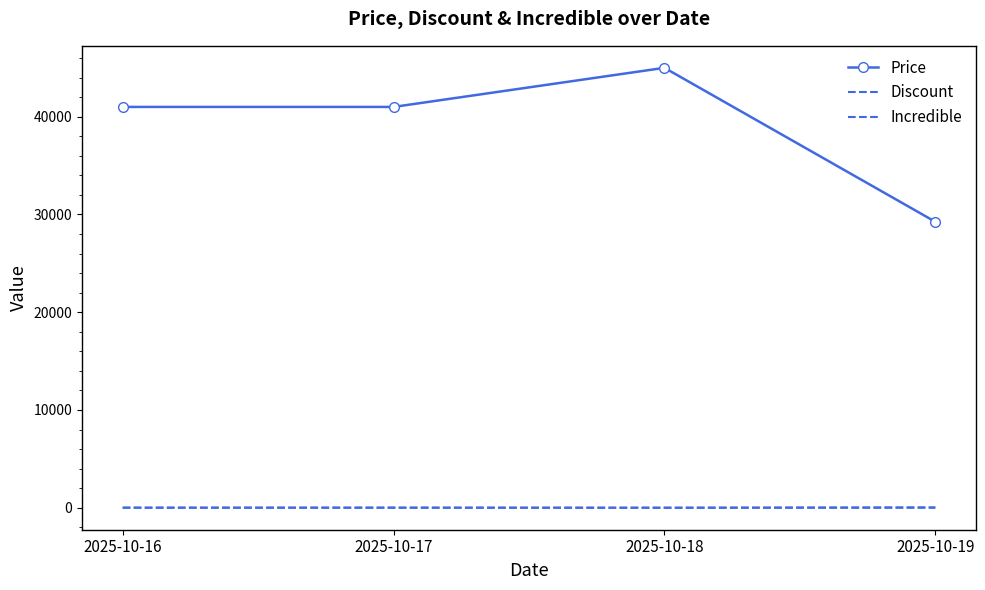

At which category does the chart reach its minimum across all series?

2025-10-18